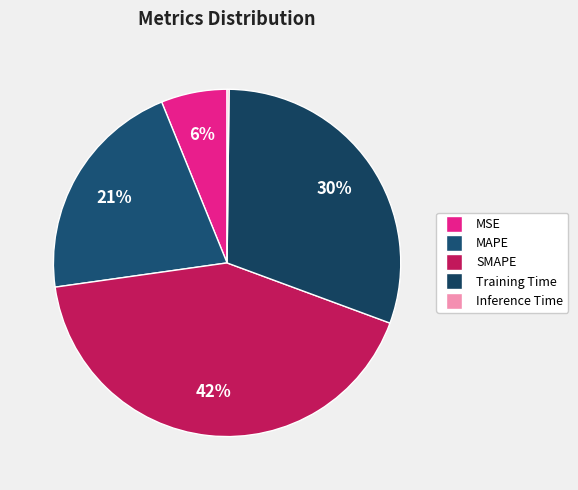

Rank the categories by value from lowest to highest.

Inference Time, MSE, MAPE, Training Time, SMAPE